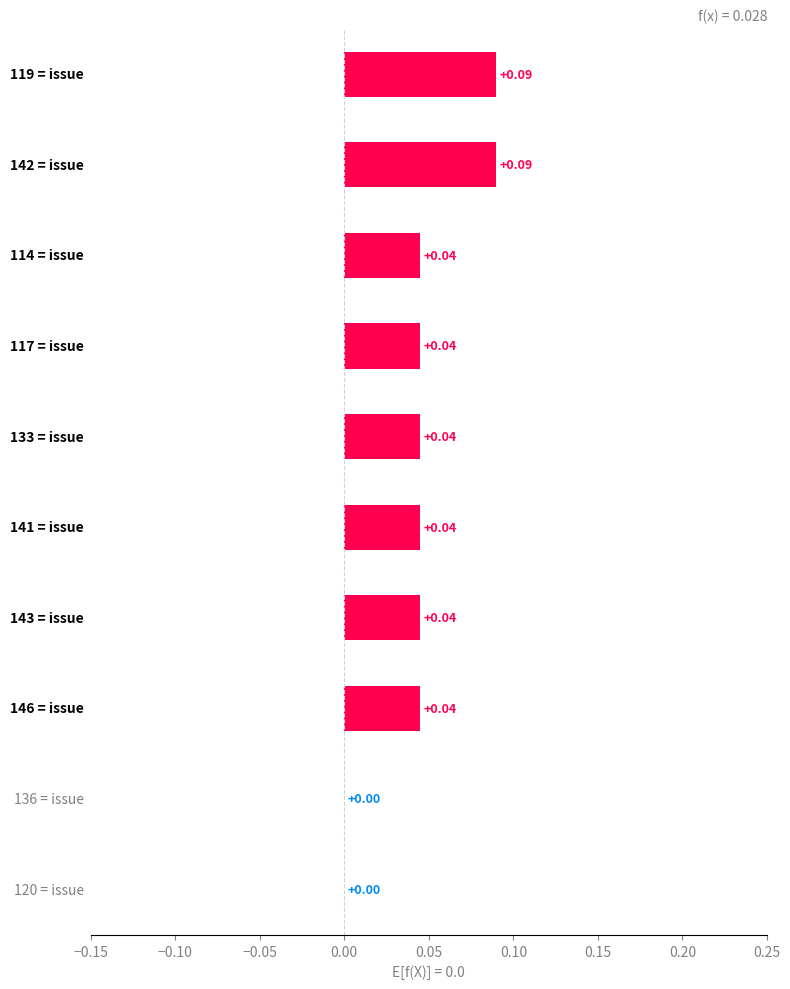

What is the maximum value shown in the chart?

0.1